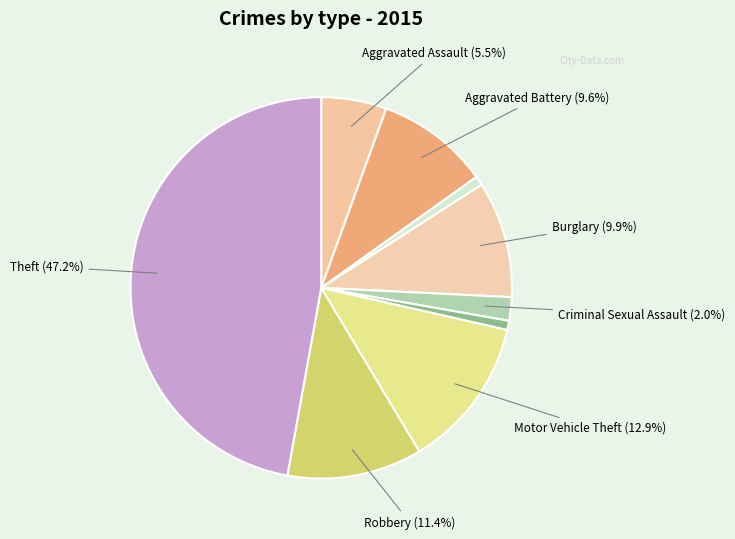

How many slices are in this pie chart?

9